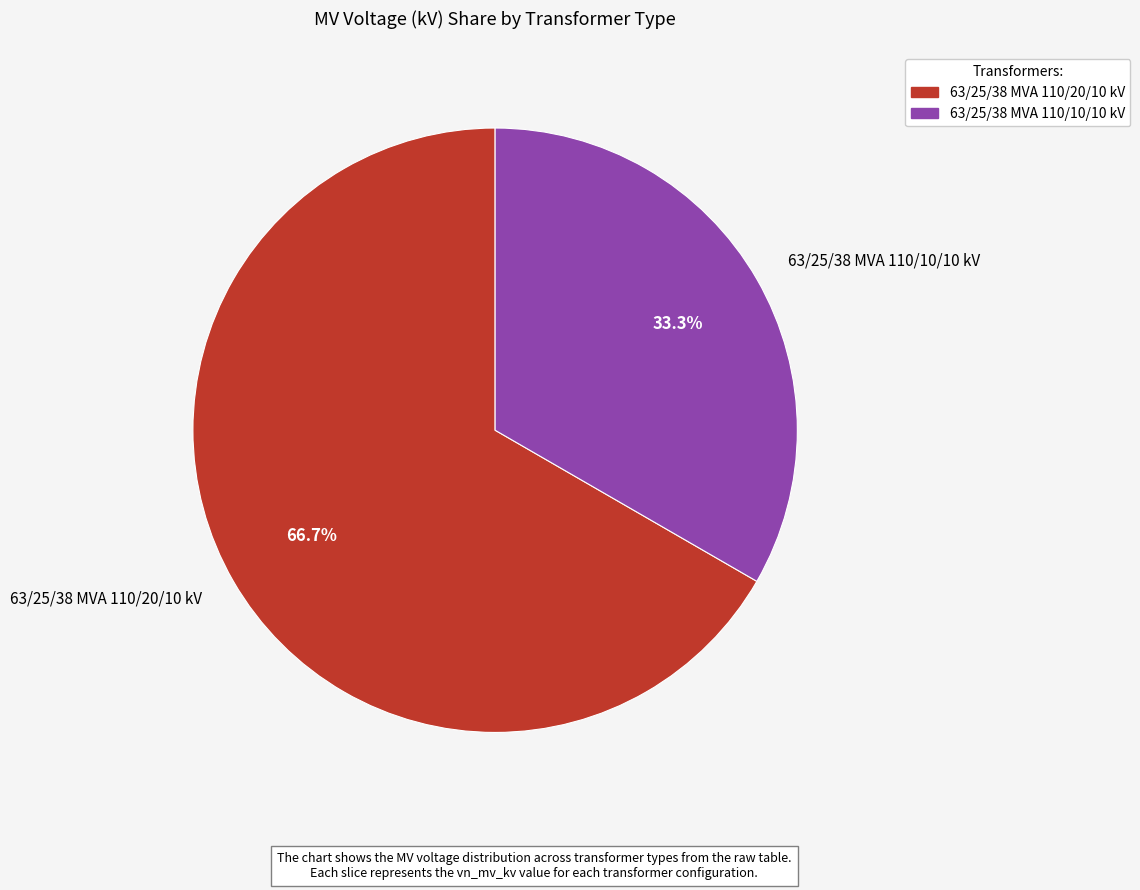

To the nearest percent, what portion does 63/25/38 MVA 110/20/10 kV represent?

67%